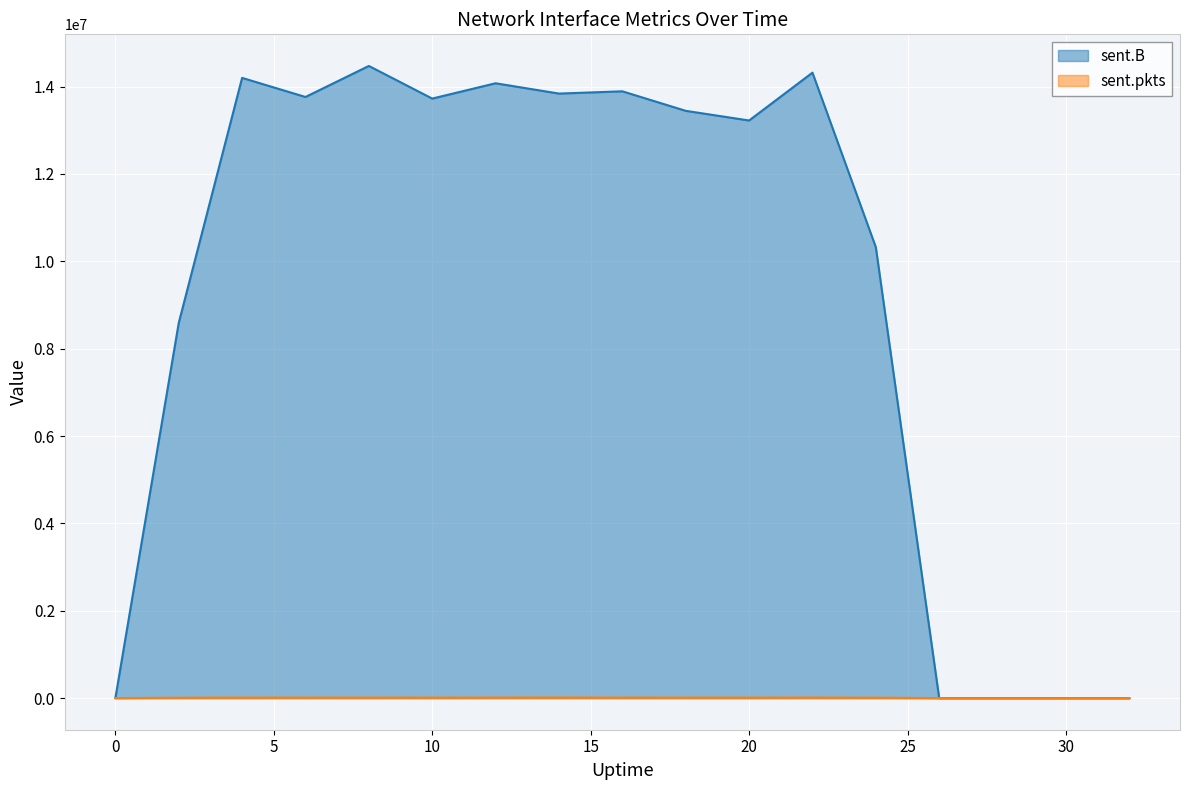

Count the number of categories in the chart.

17